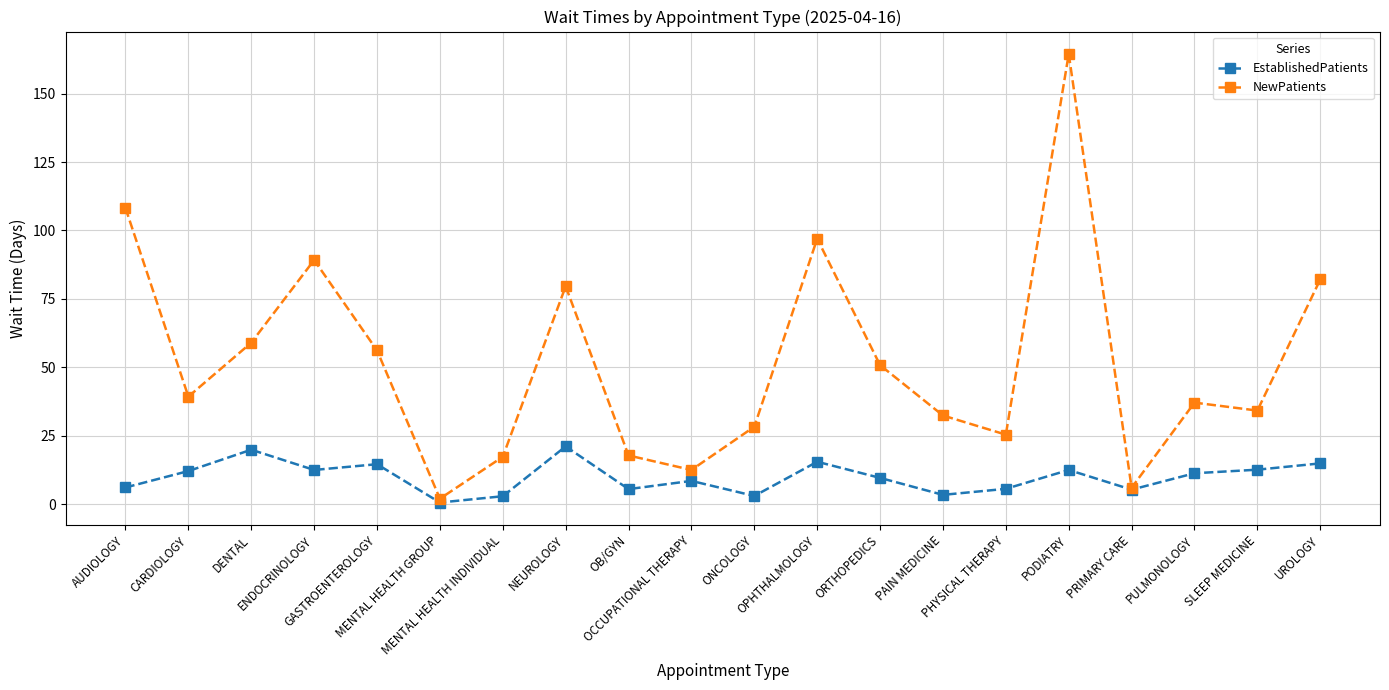

What is the approximate value of NewPatients at GASTROENTEROLOGY?

56.2